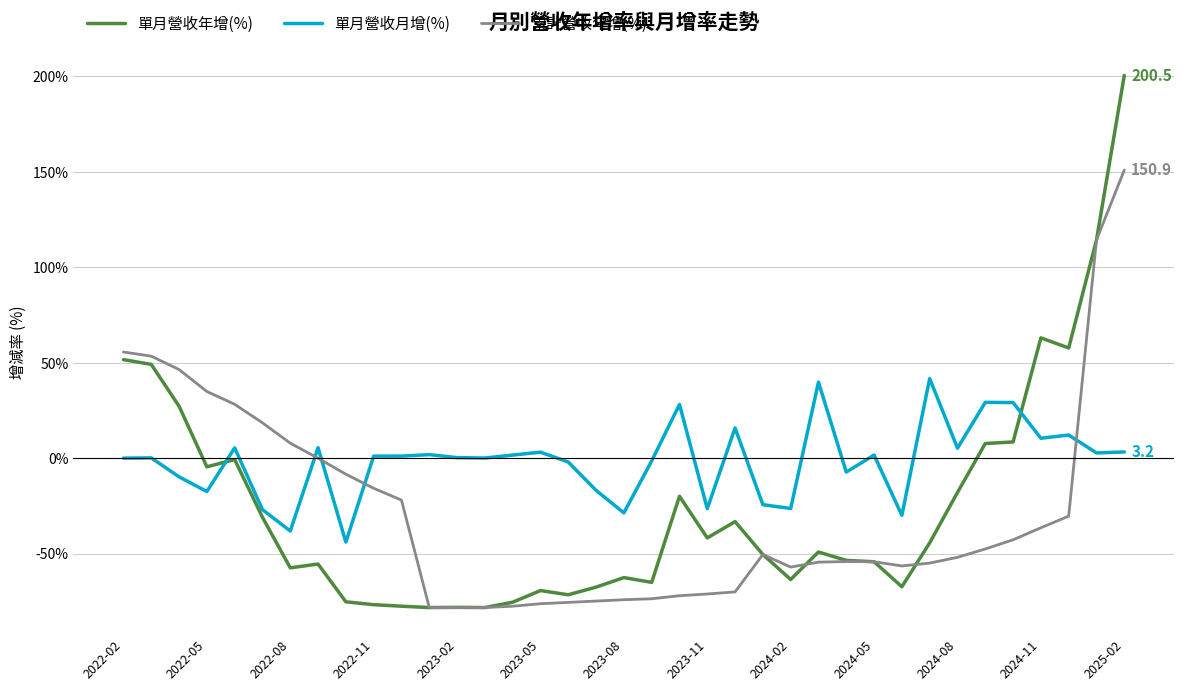

Which series has the largest range (max minus min)?

單月營收年增(%)